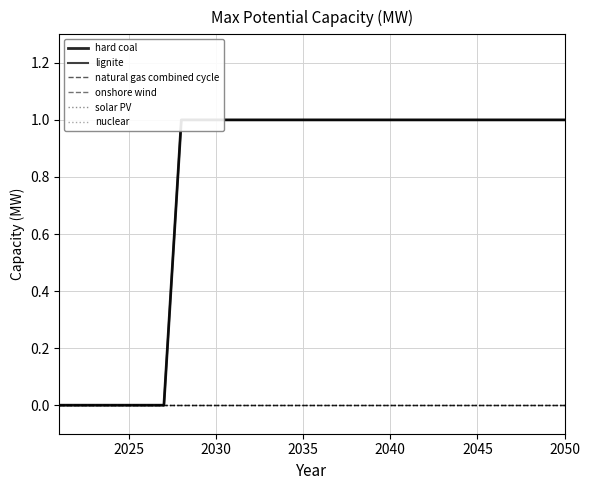

Reading left to right, list all the values displayed in this chart.

hard coal: 0	0	0	0	0	0	0	1	1	1	1	1	1	1	1	1	1	1	1	1	1	1	1	1	1	1	1	1	1	1
lignite: 0	0	0	0	0	0	0	1	1	1	1	1	1	1	1	1	1	1	1	1	1	1	1	1	1	1	1	1	1	1
natural gas combined cycle: 0	0	0	0	0	0	0	0	0	0	0	0	0	0	0	0	0	0	0	0	0	0	0	0	0	0	0	0	0	0
onshore wind: 0	0	0	0	0	0	0	0	0	0	0	0	0	0	0	0	0	0	0	0	0	0	0	0	0	0	0	0	0	0
solar PV: 0	0	0	0	0	0	0	0	0	0	0	0	0	0	0	0	0	0	0	0	0	0	0	0	0	0	0	0	0	0
nuclear: 0	0	0	0	0	0	0	0	0	0	0	0	0	0	0	0	0	0	0	0	0	0	0	0	0	0	0	0	0	0